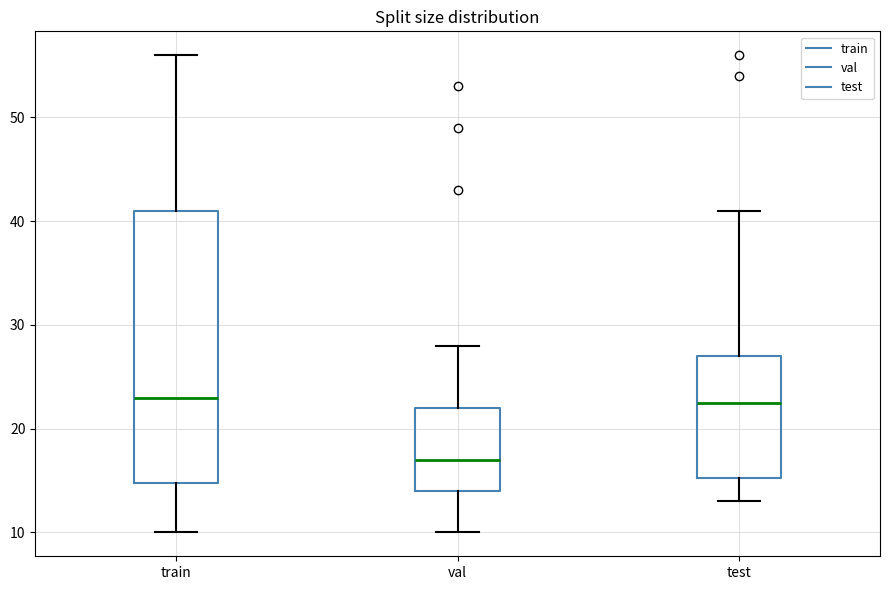

Reading left to right, transcribe this box plot: for each box, give where its median line is, the range the box spans, and where its two whiskers end, as read against the y-axis. The values are not printed on the chart, so give them approximately, as read against the axis.

train: median 23, box 15 to 41, whiskers 10 to 56
val: median 17, box 14 to 22, whiskers 10 to 28
test: median 23, box 15 to 27, whiskers 13 to 41